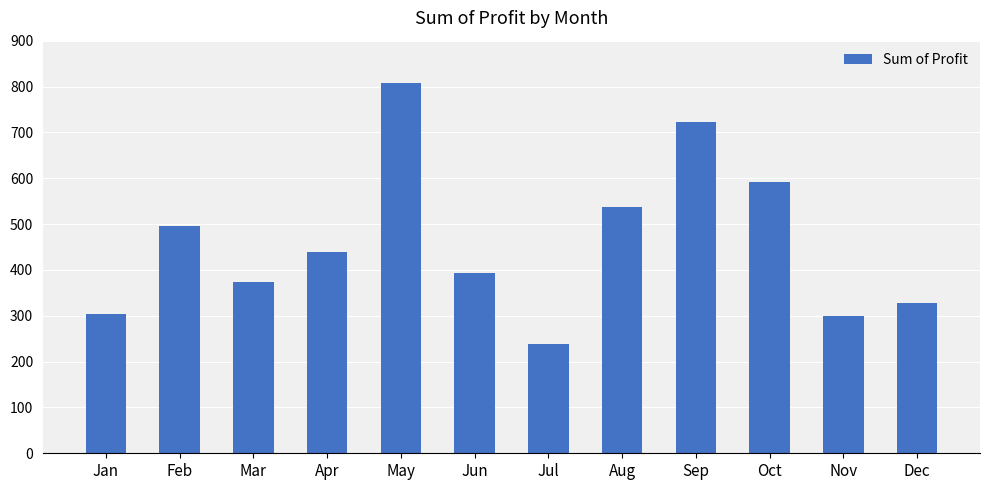

What is the difference between the values at Jul and Feb?

257